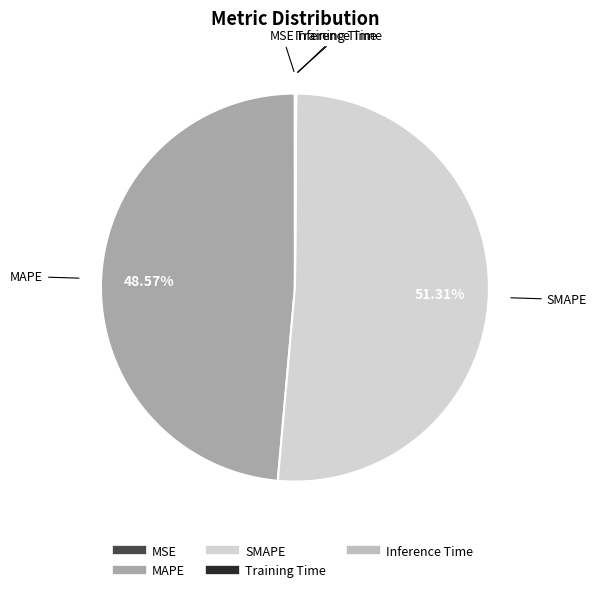

What is the largest slice in the pie chart?

SMAPE